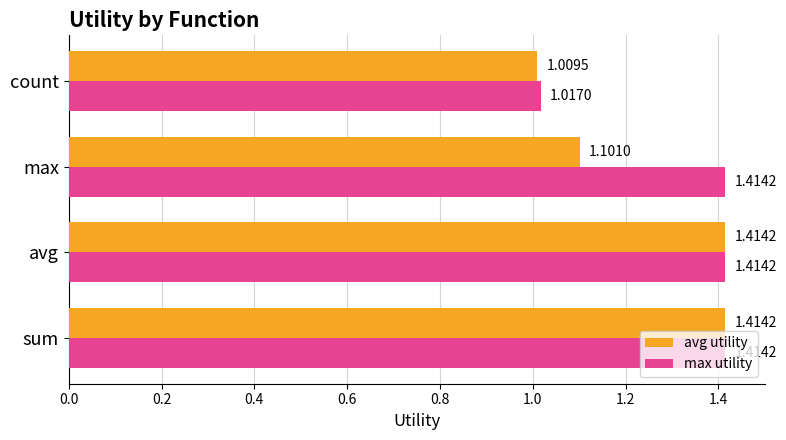

Which series changed the most between sum and max?

avg utility